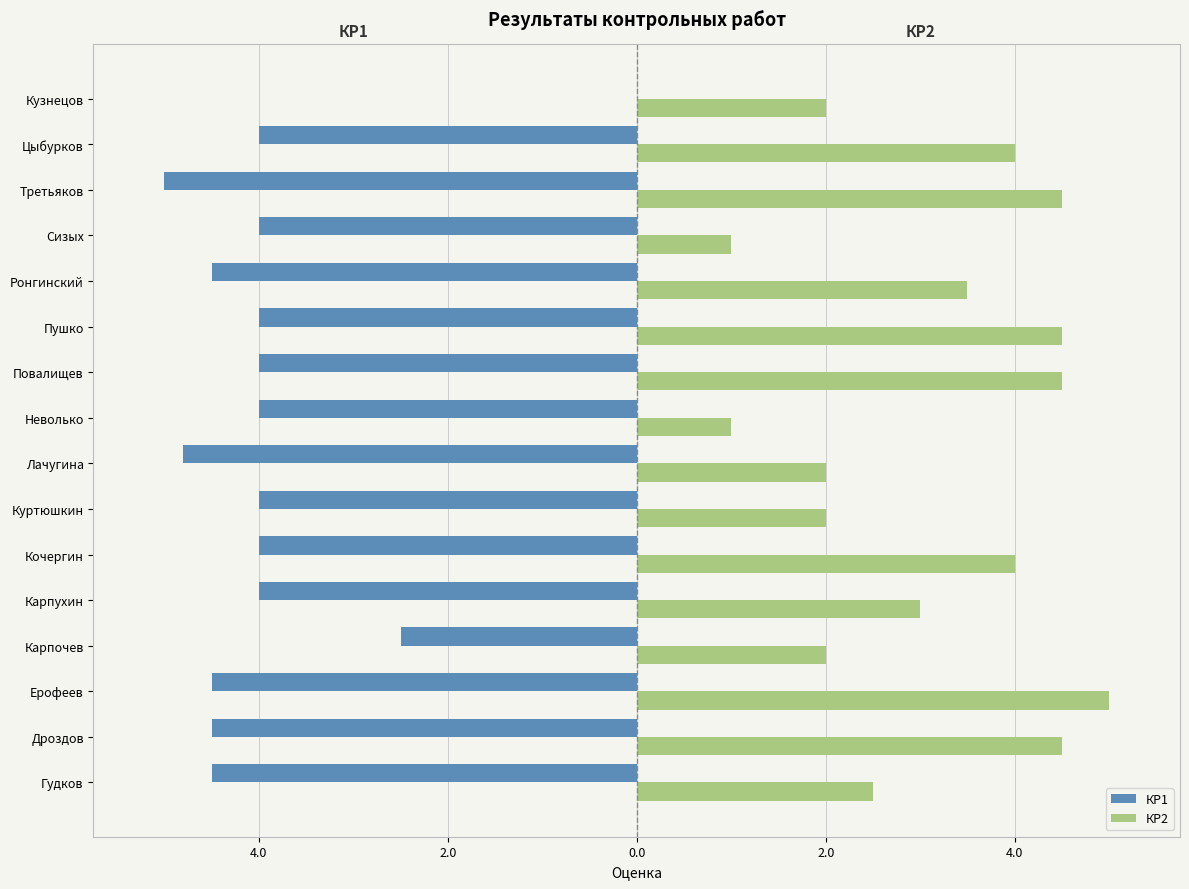

What are all the series names shown in the legend?

КР1, КР2